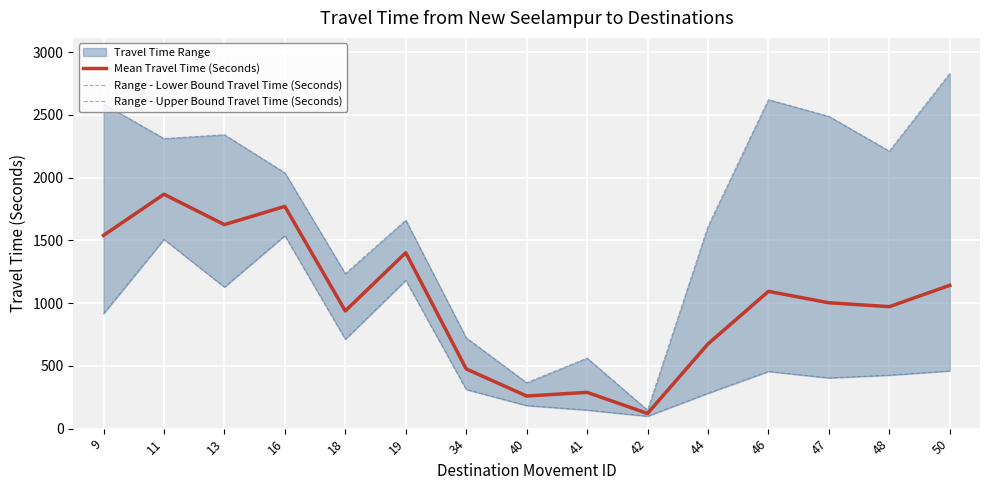

At which category does the chart reach its minimum across all series?

42